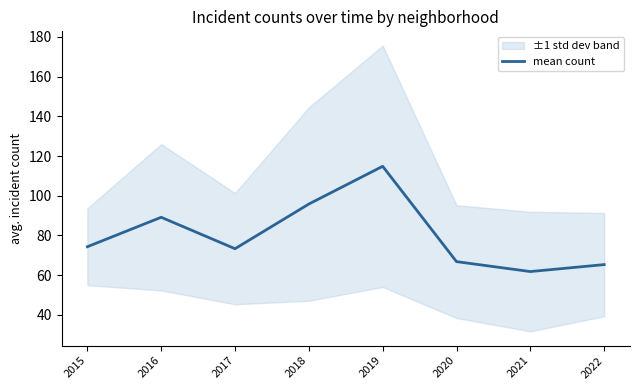

What is the maximum value shown in the chart?

114.8